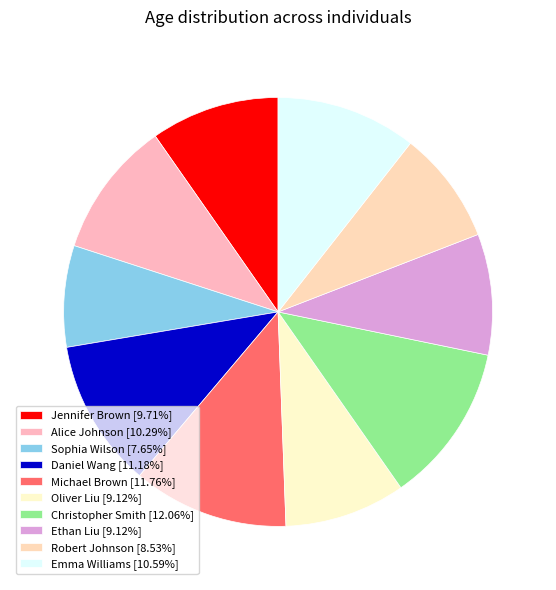

To the nearest percent, what is the average slice percentage?

10%